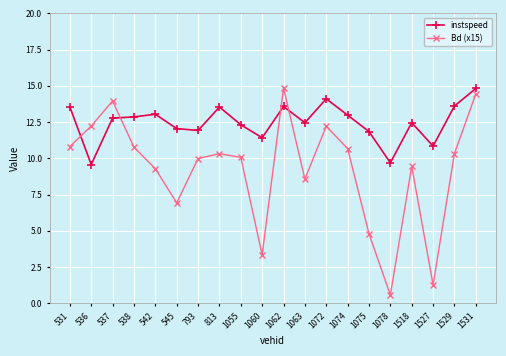

Which series has the largest total across all categories?

instspeed